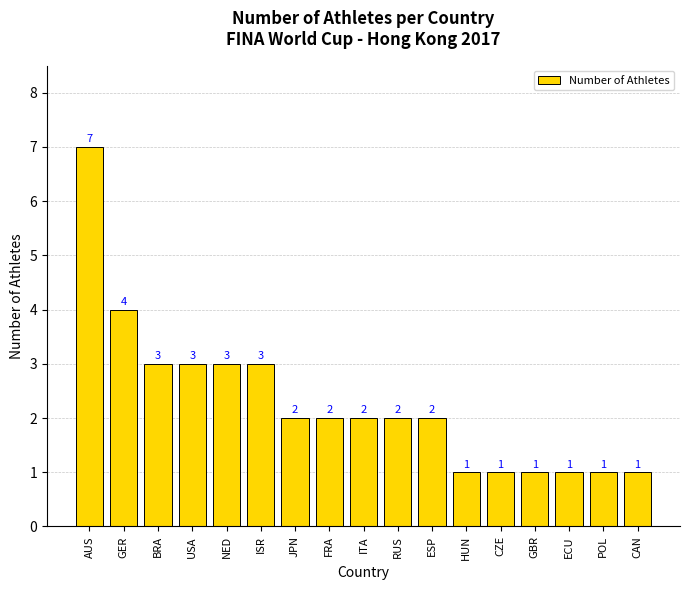

What is the greatest value displayed?

7